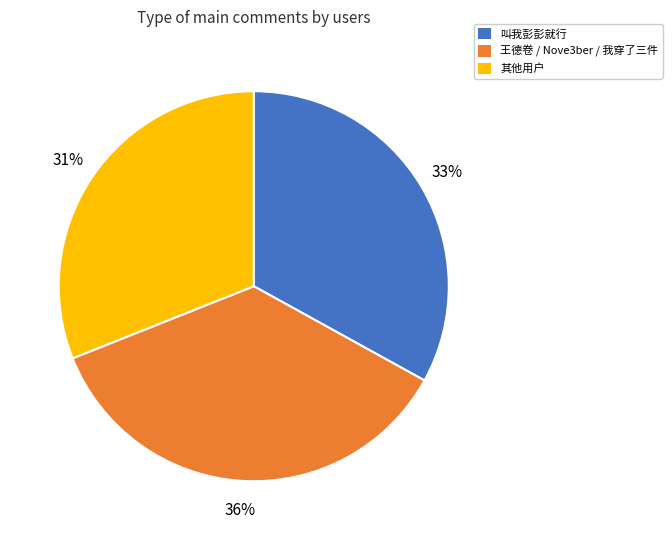

Count the number of slices in the pie.

3